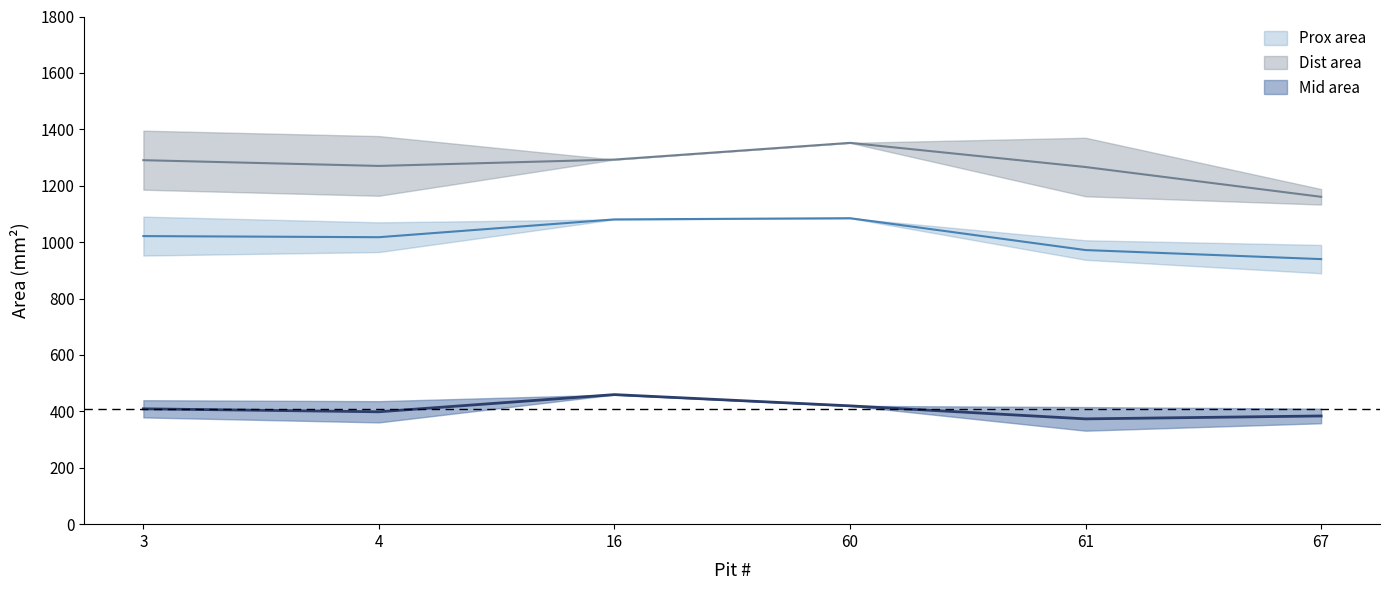

True or false: Prox area and Dist area cross at least once.

False